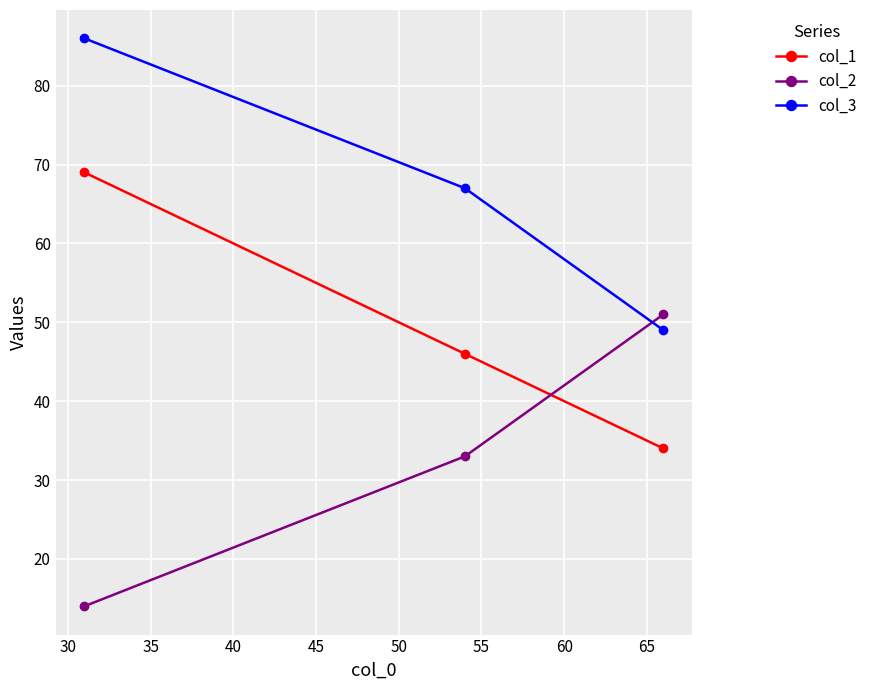

Rank the series by their average value, from lowest to highest.

col_2, col_1, col_3